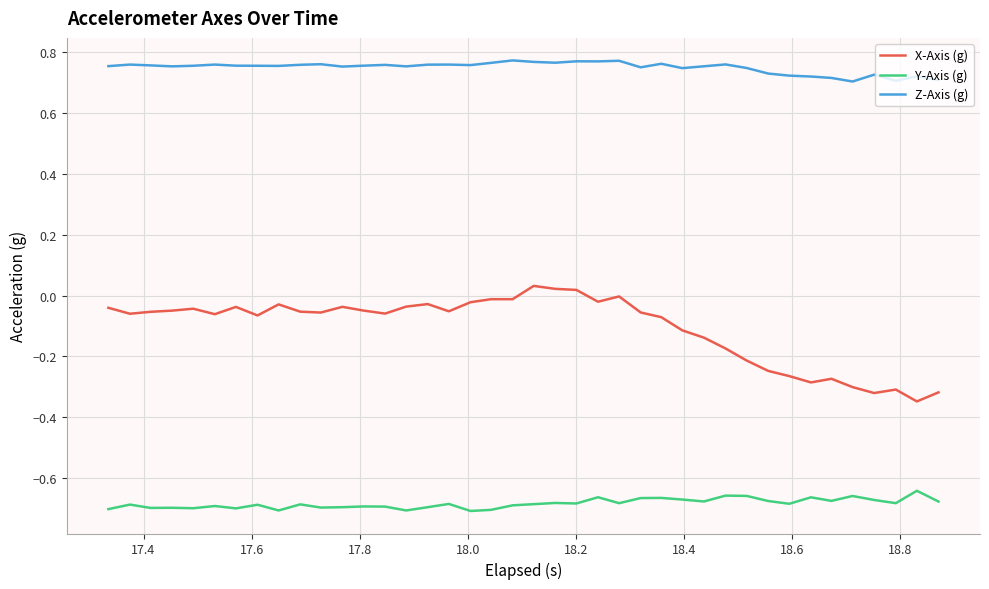

Which series has the largest range (max minus min)?

X-Axis (g)